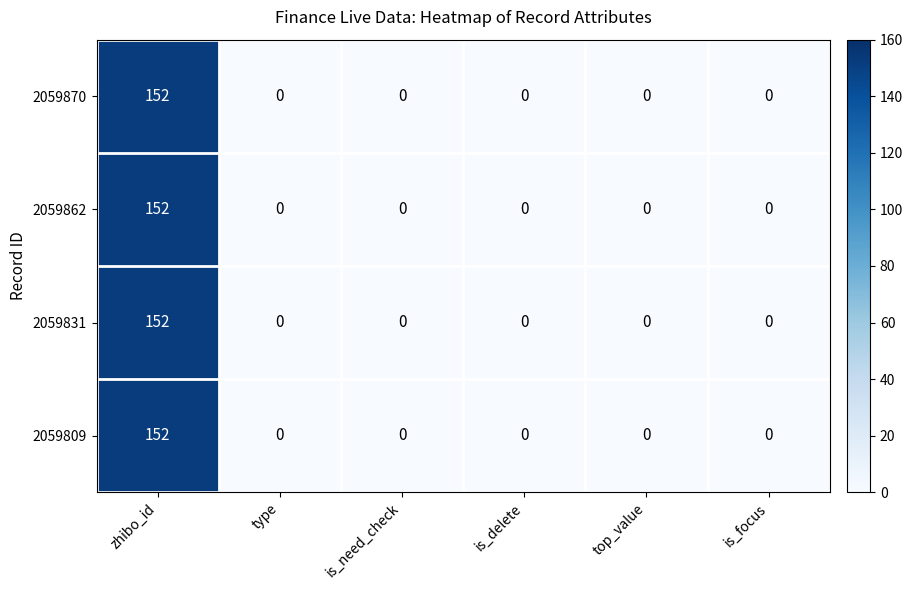

Reading left to right, list all the values displayed in this chart.

2059870: 152	0	0	0	0	0
2059862: 152	0	0	0	0	0
2059831: 152	0	0	0	0	0
2059809: 152	0	0	0	0	0